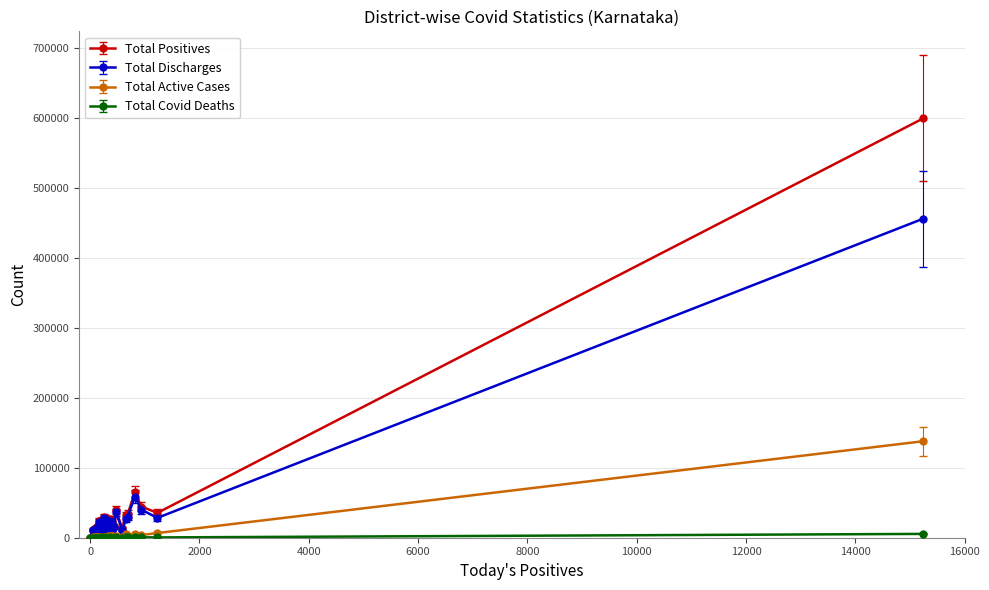

True or false: Total Discharges has more than 2 points higher than both neighbors.

True